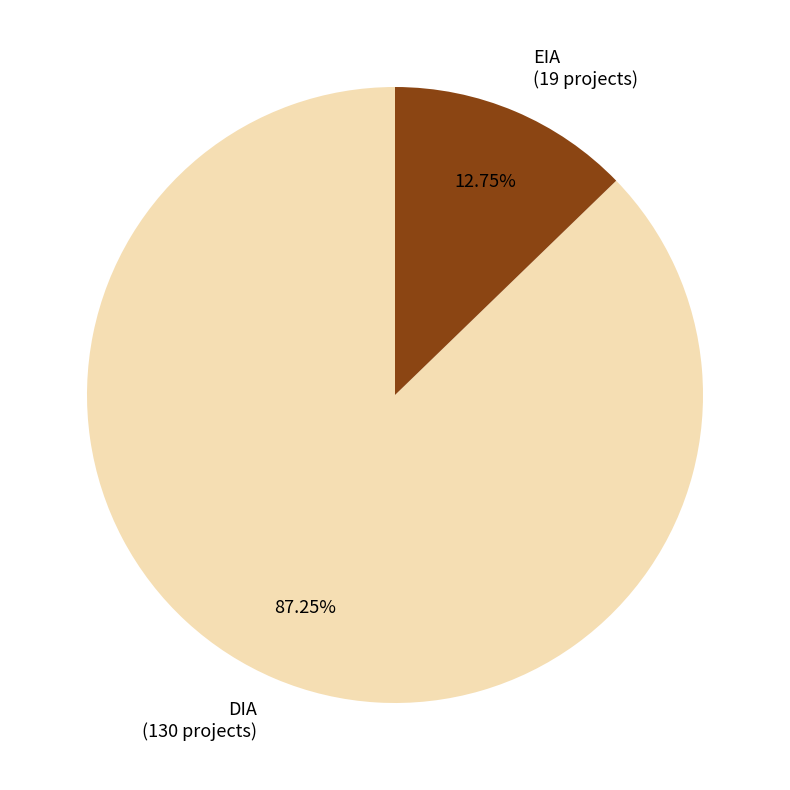

Between EIA and DIA, which is larger?

DIA